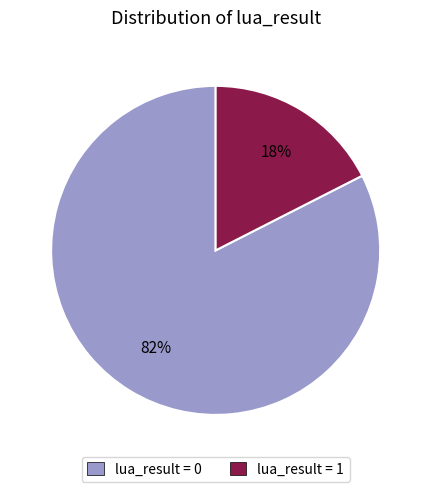

Which category has the smallest portion of the pie?

lua_result = 1